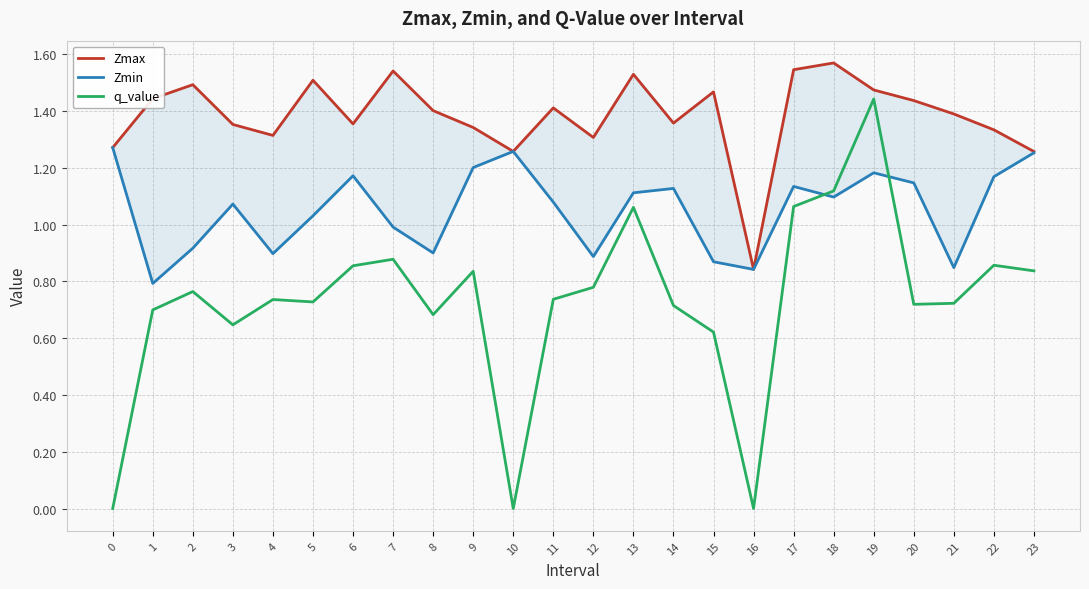

Rank the series at 2 from highest to lowest value.

Zmax, Zmin, q_value